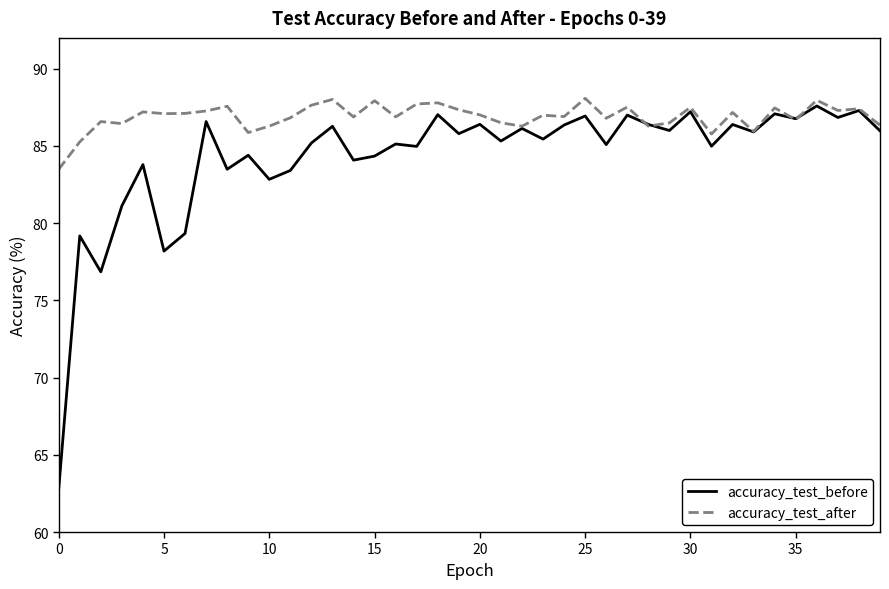

What is the difference between the second highest and second lowest values in the accuracy_test_after series?

2.8